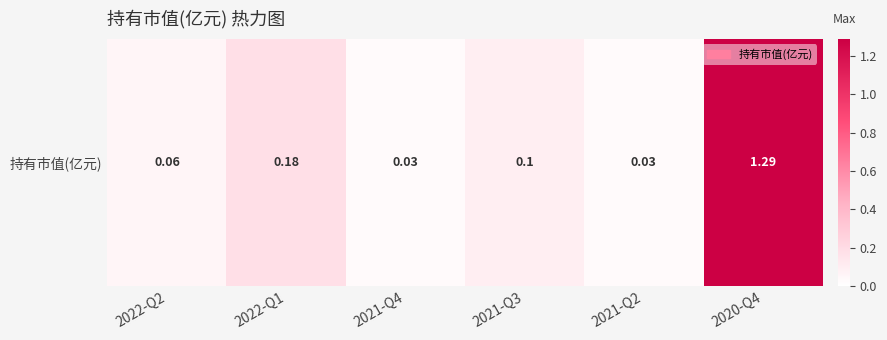

How many series are shown in this chart?

1